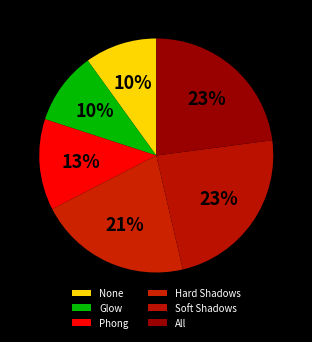

To the nearest percent, what is the average slice percentage?

17%